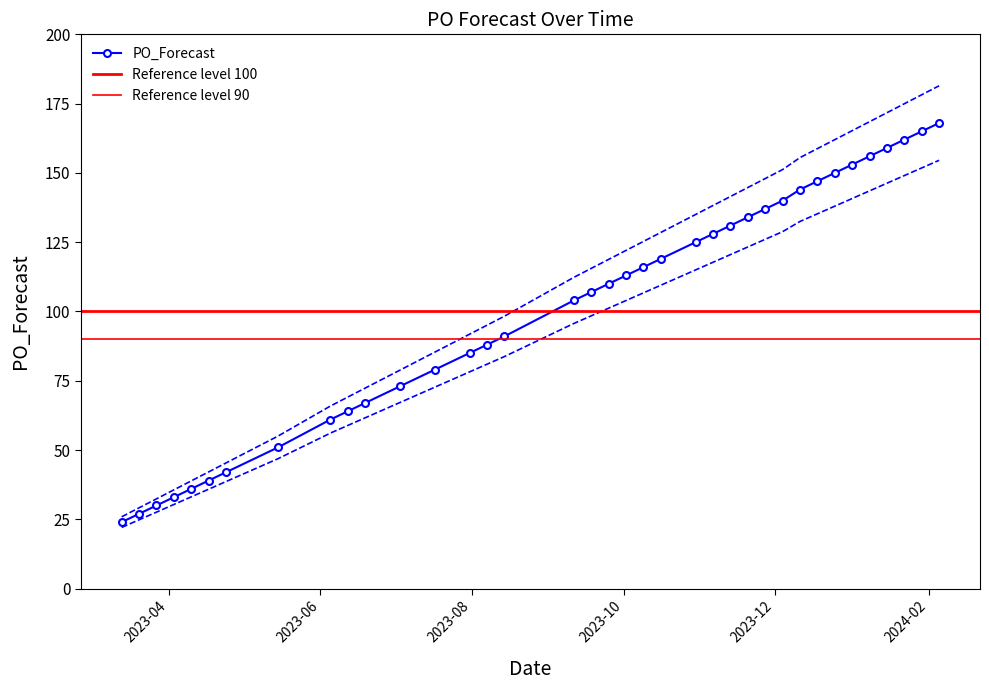

What is the label of the 9th point from the left?

2023-06-05